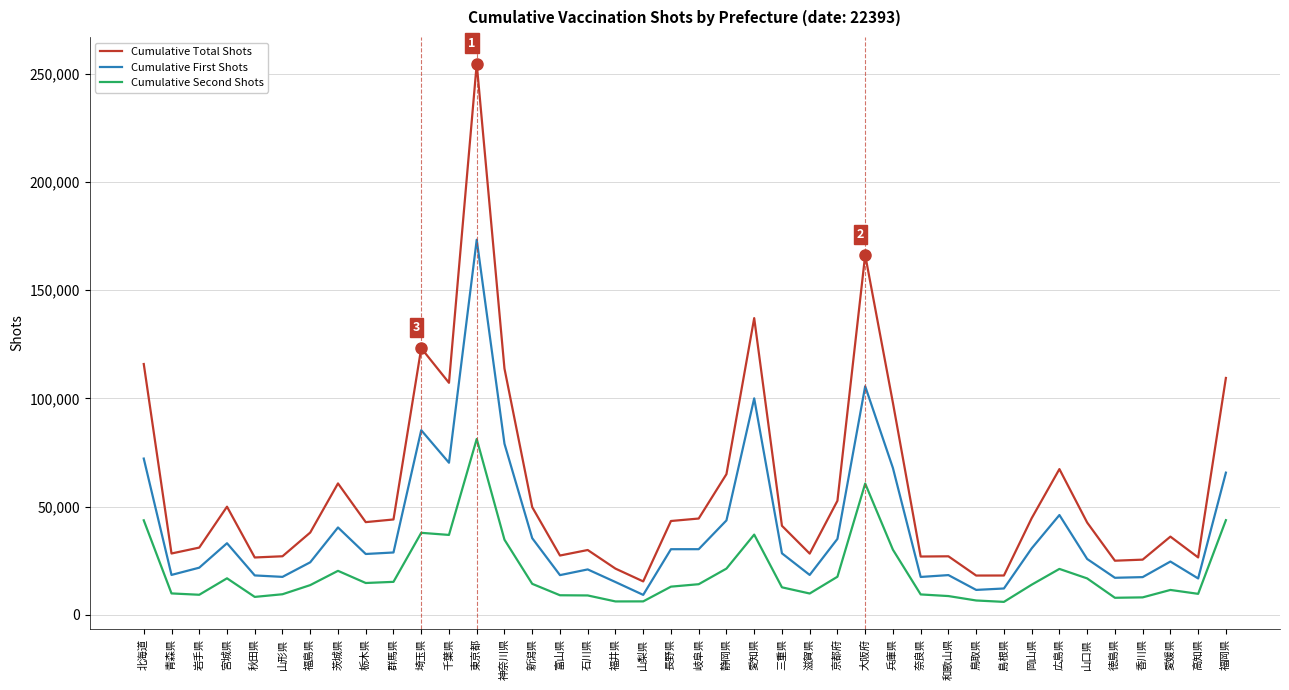

What is the spread (max minus min) of values at 愛媛県?

24625